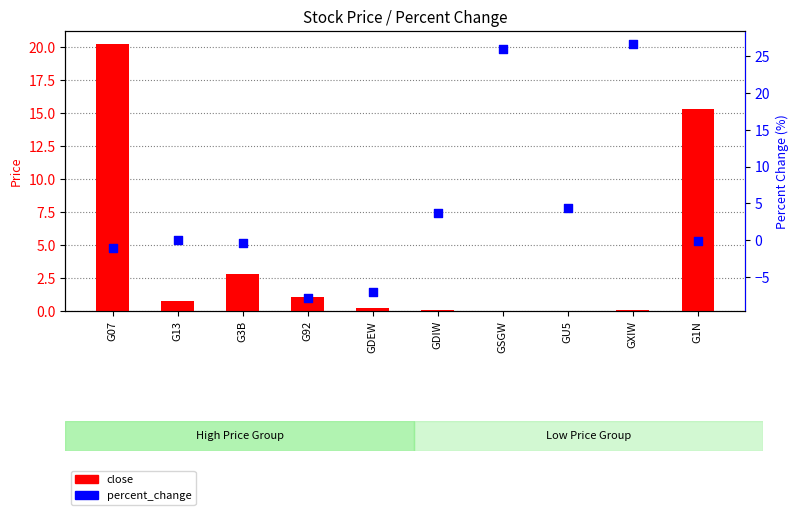

Which series contains the highest Y value?

percent_change